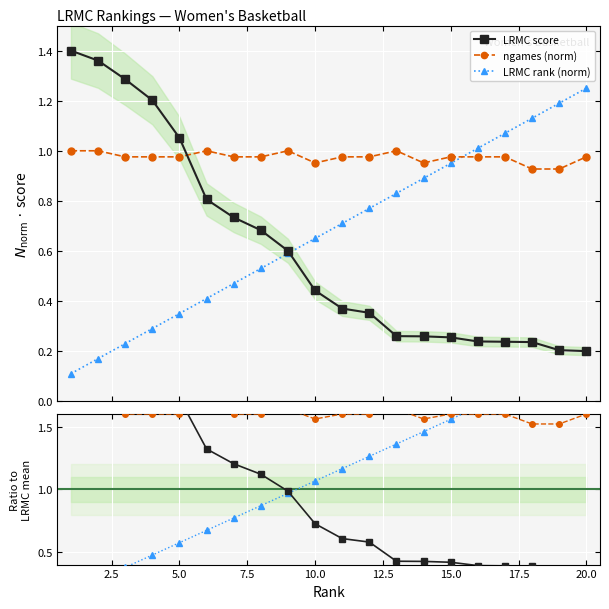

True or false: LRMC rank (norm) and rank (norm) intersect in this chart.

False